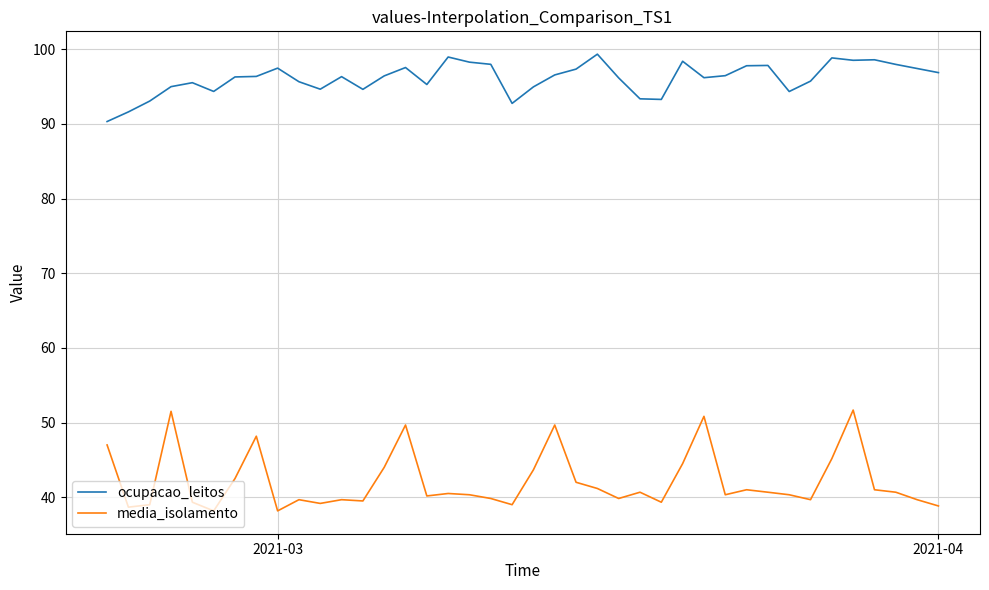

True or false: ocupacao_leitos and media_isolamento intersect in this chart.

False